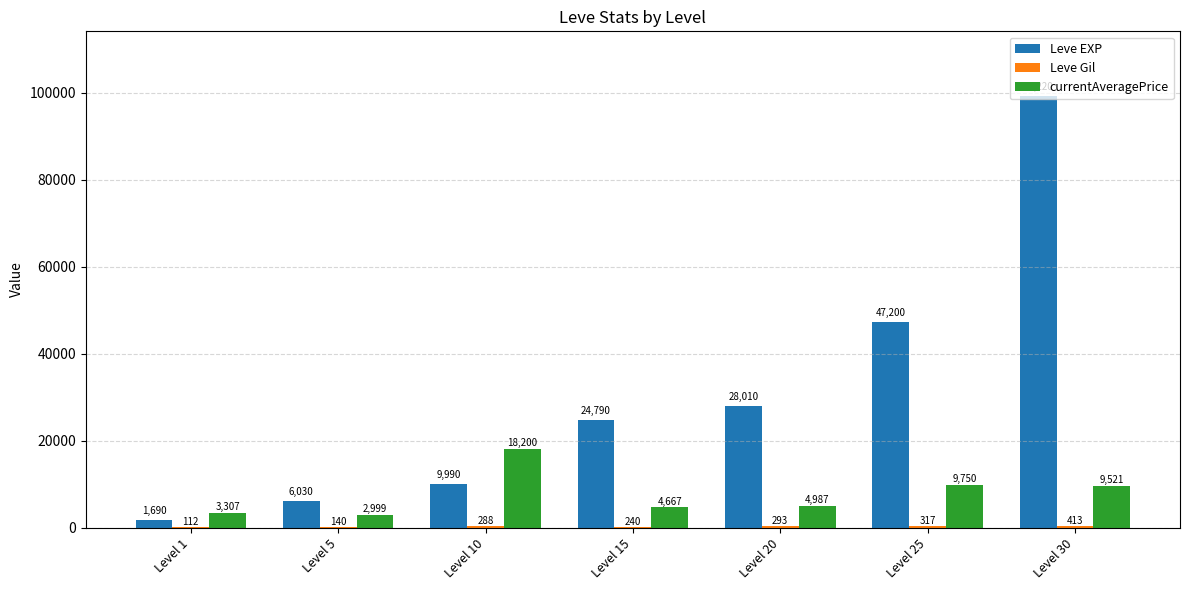

Which category has the highest value across all series?

Level 30